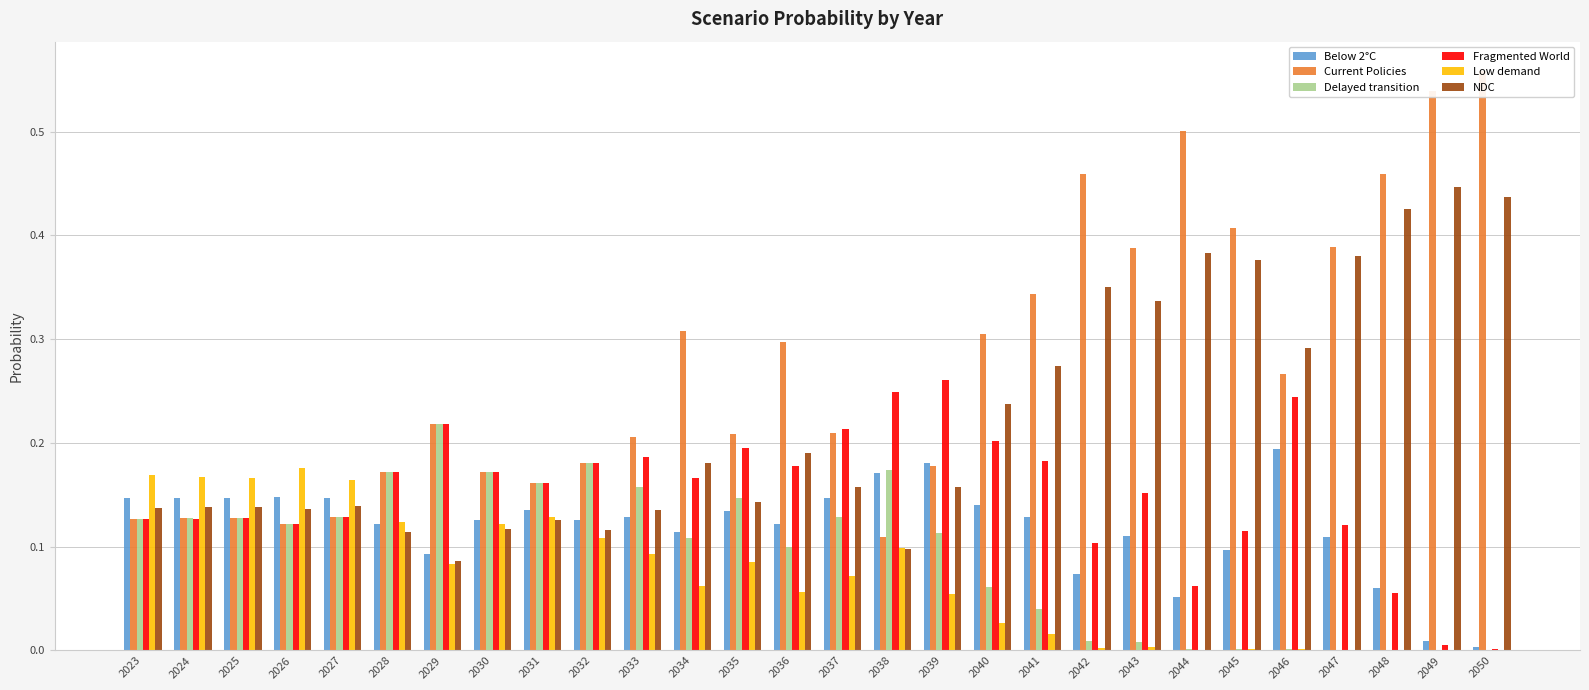

Rank the series by their maximum value, from highest to lowest.

Current Policies, NDC, Fragmented World, Delayed transition, Below 2°C, Low demand